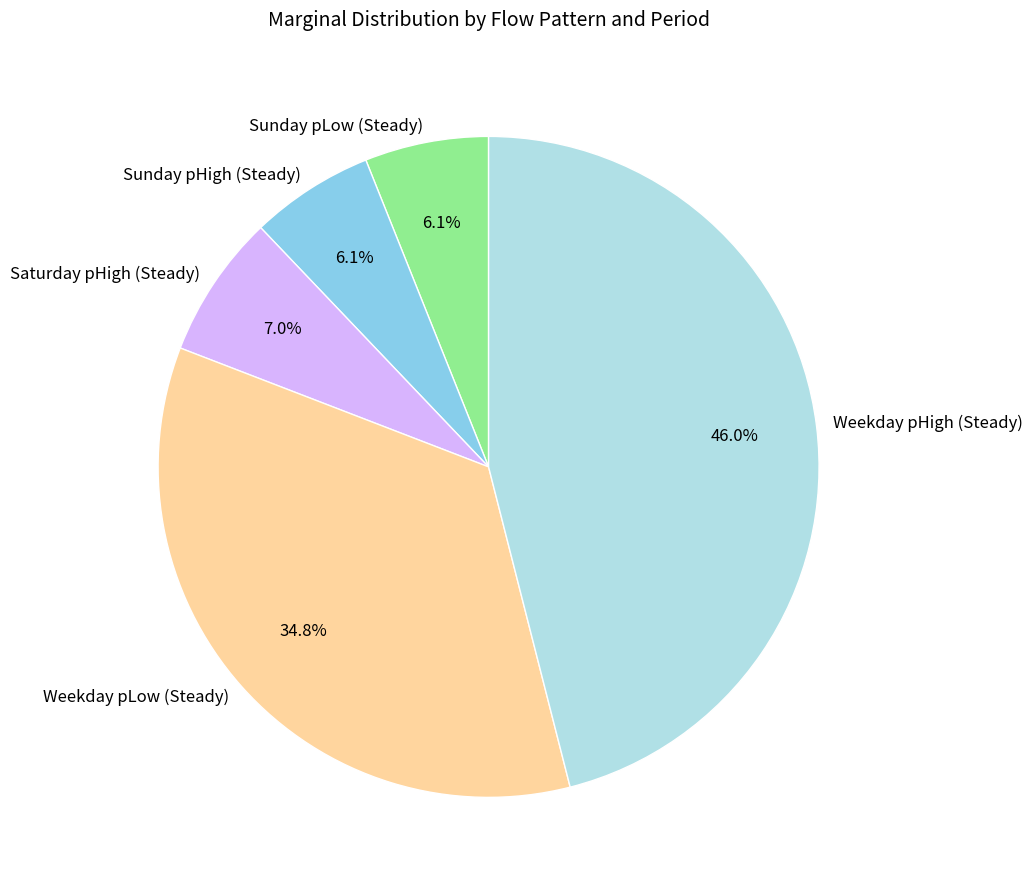

Is it true that Weekday pLow (Steady) is 27% of the pie?

False